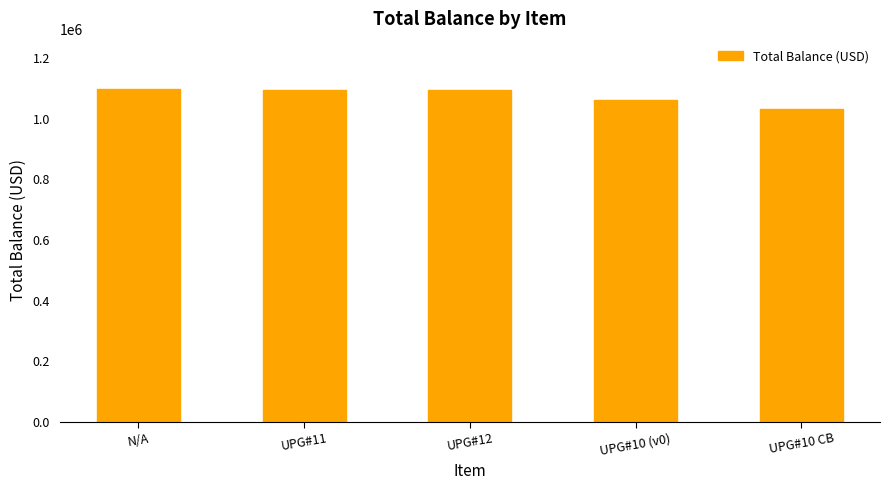

Between UPG#10 CB and UPG#11, which is larger?

UPG#11